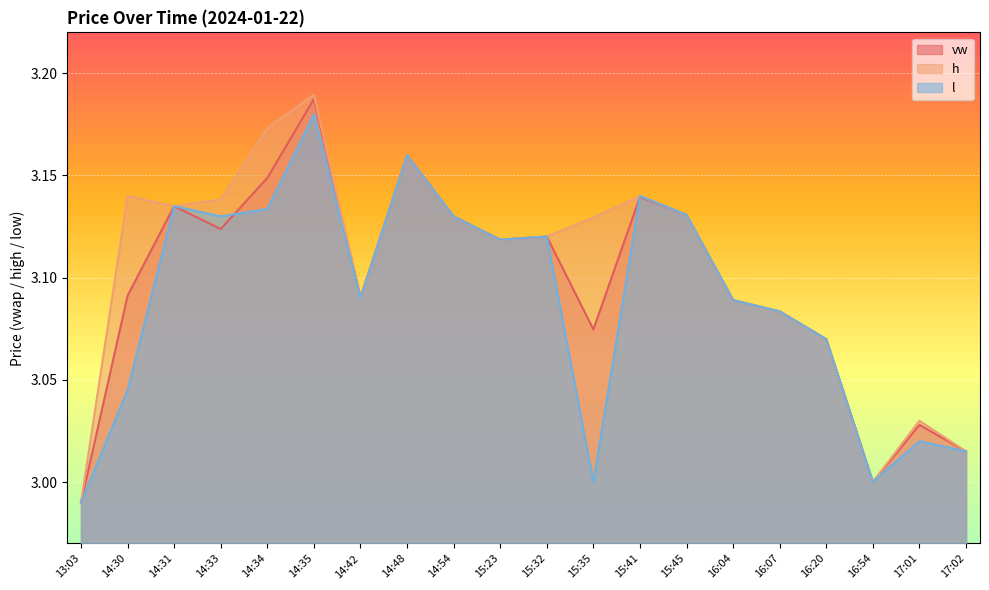

How many data points in l are less than 3?

1